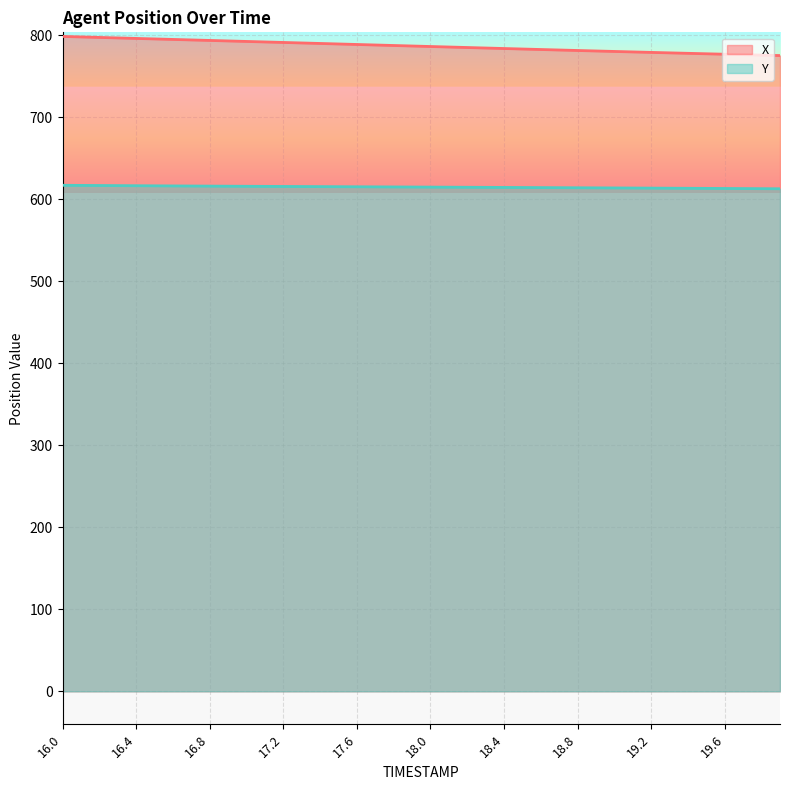

Reading left to right, what are all the values shown in this chart?

X: 16.0=798.7	16.1=798.1	16.2=797.5	16.3=796.9	16.4=796.3	16.5=795.7	16.6=795.1	16.7=794.5	16.8=793.9	16.9=793.2	17.0=792.6	17.1=792.0	17.2=791.4	17.3=790.8	17.4=790.2	17.5=789.5	17.6=788.9	17.7=788.3	17.8=787.7	17.9=787.1	18.0=786.5	18.1=785.8	18.2=785.2	18.3=784.6	18.4=784.0	18.5=783.4	18.6=782.8	18.7=782.2	18.8=781.6	18.9=781.0	19.0=780.4	19.1=779.8	19.2=779.3	19.3=778.7	19.4=778.1	19.5=777.6	19.6=777.0	19.7=776.5	19.8=776.0	19.9=775.4
Y: 16.0=617.2	16.1=617.1	16.2=616.9	16.3=616.8	16.4=616.7	16.5=616.5	16.6=616.4	16.7=616.3	16.8=616.2	16.9=616.1	17.0=616.0	17.1=615.9	17.2=615.8	17.3=615.7	17.4=615.6	17.5=615.5	17.6=615.4	17.7=615.3	17.8=615.2	17.9=615.1	18.0=615.0	18.1=614.9	18.2=614.8	18.3=614.7	18.4=614.6	18.5=614.5	18.6=614.4	18.7=614.3	18.8=614.2	18.9=614.1	19.0=614.0	19.1=613.9	19.2=613.7	19.3=613.6	19.4=613.5	19.5=613.4	19.6=613.3	19.7=613.2	19.8=613.1	19.9=613.0